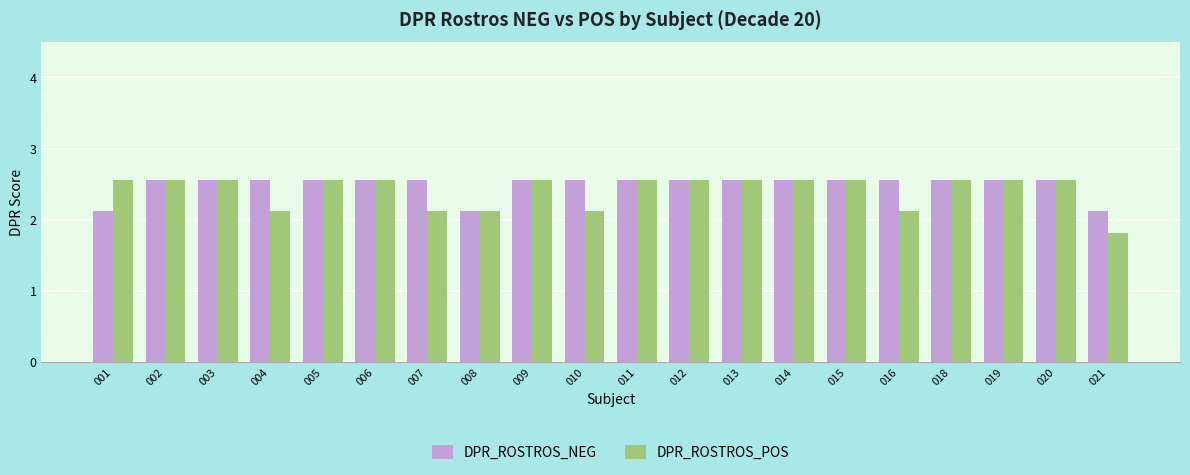

What is the sum of the DPR_ROSTROS_POS values at 018 and 020?

5.1